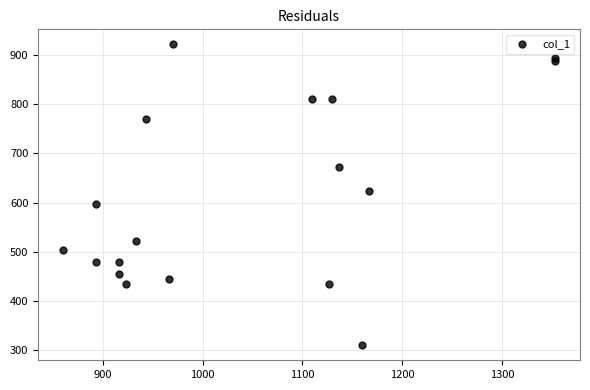

What is the range of Y values (max minus min)?

610.9